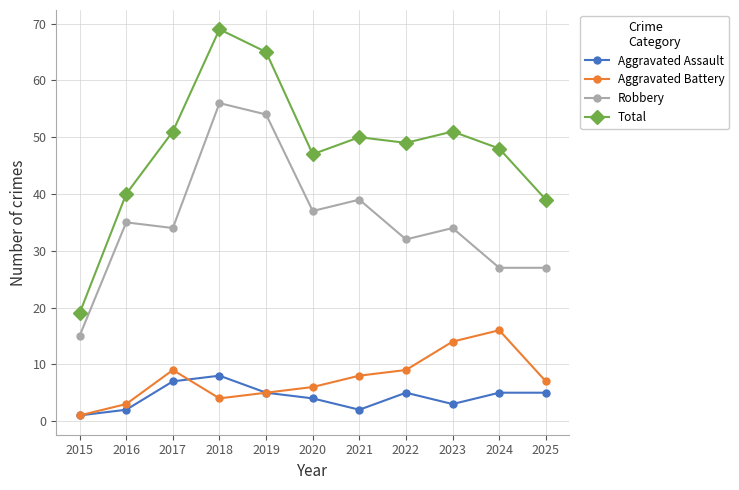

How many categories are shown in the chart?

11